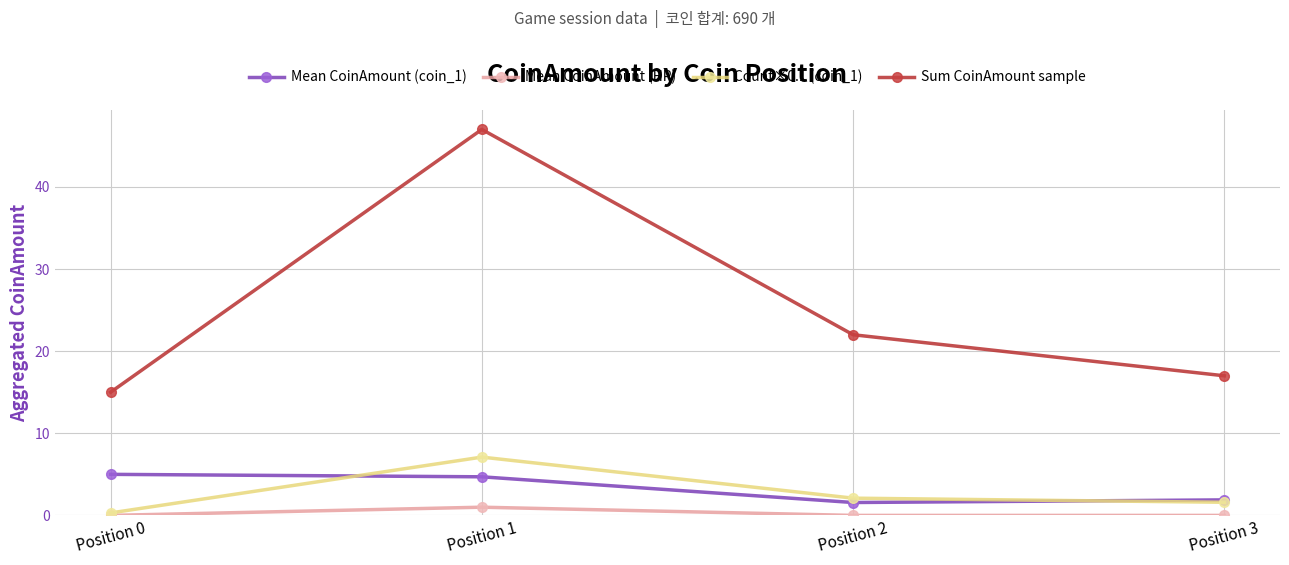

What are all the series names shown in the legend?

Mean CoinAmount (coin_1), Mean CoinAmount (HP), Count×0.1 (coin_1), Sum CoinAmount sample